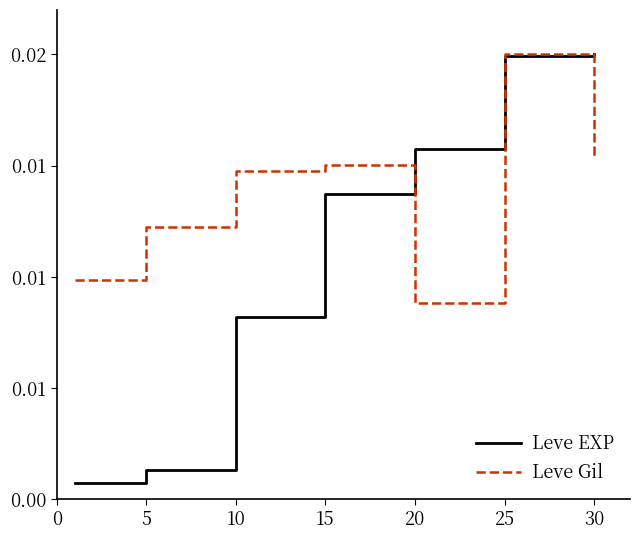

Rank the series by their average value, from lowest to highest.

Leve EXP, Leve Gil